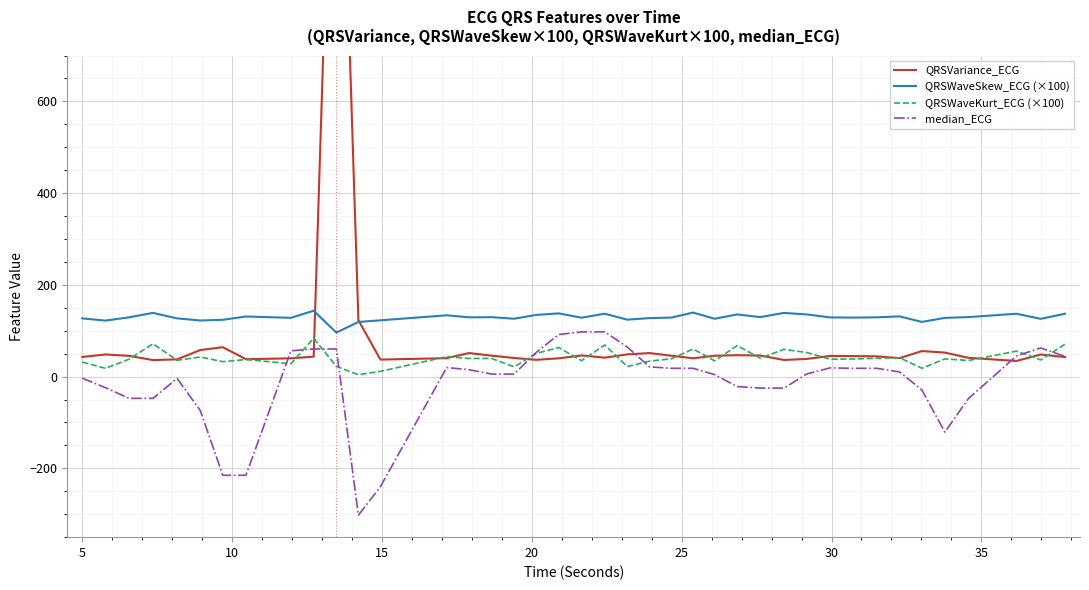

What is the lowest value of the QRSWaveSkew_ECG (×100) series?

96.0